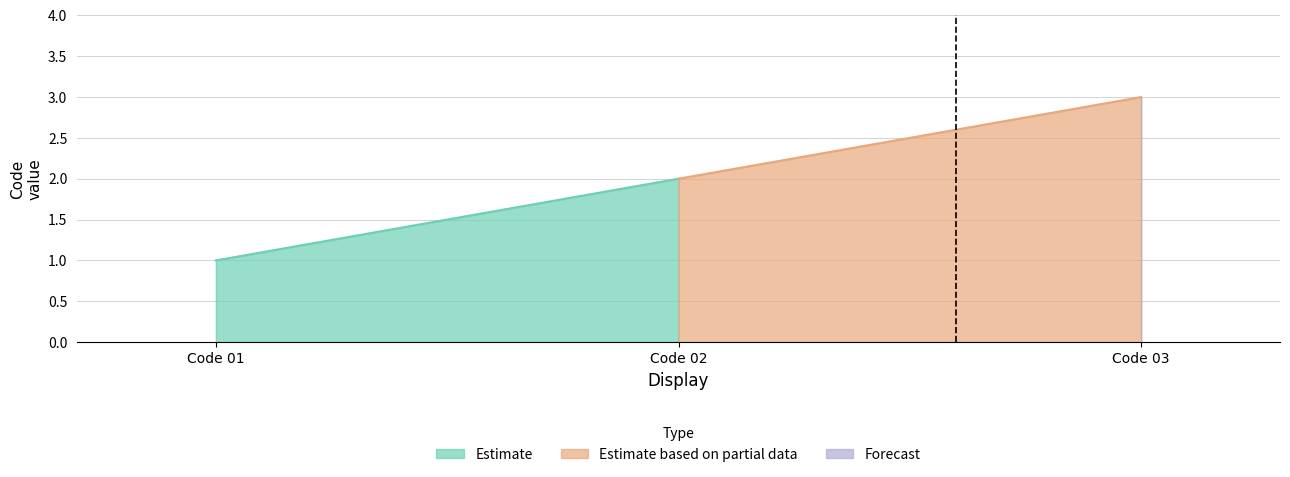

What is the sum of all values?

6